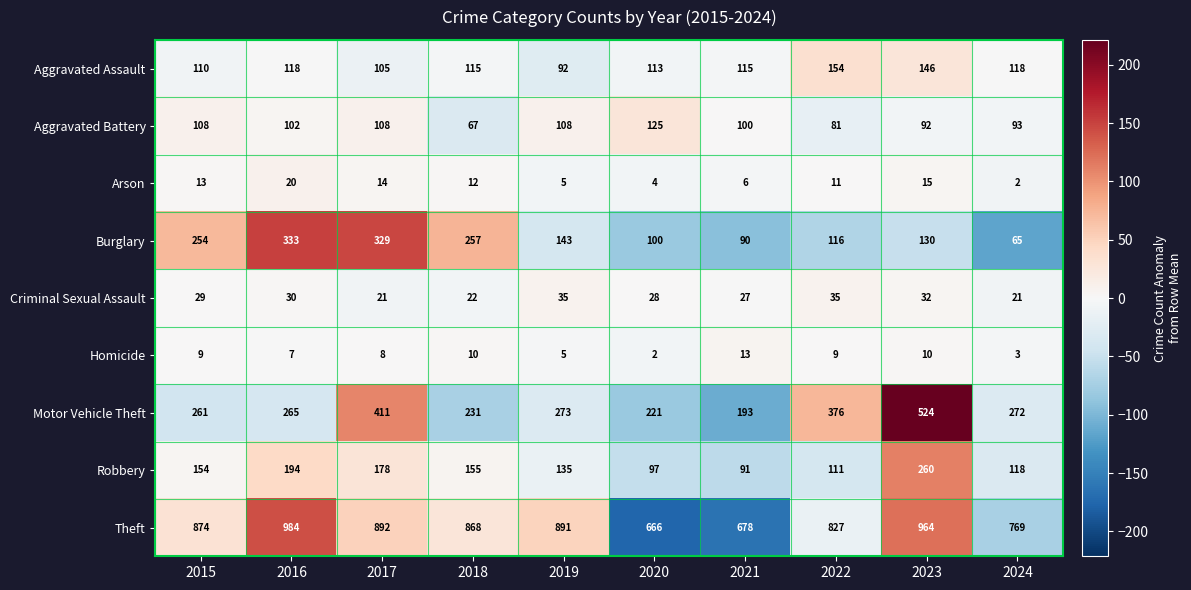

What is the total value across all series at 2019?

1687